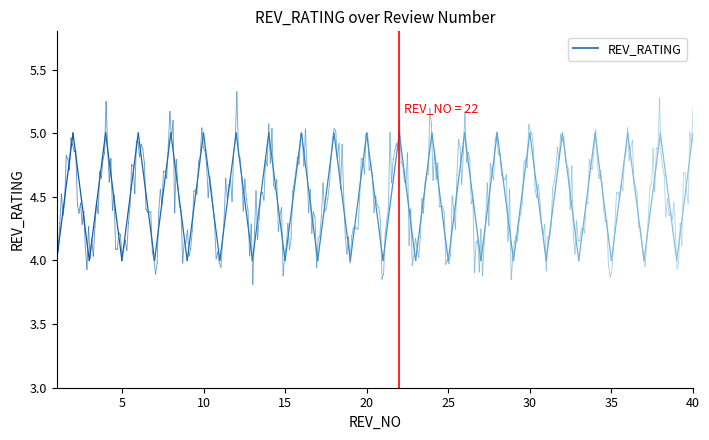

What is the maximum value shown in the chart?

5